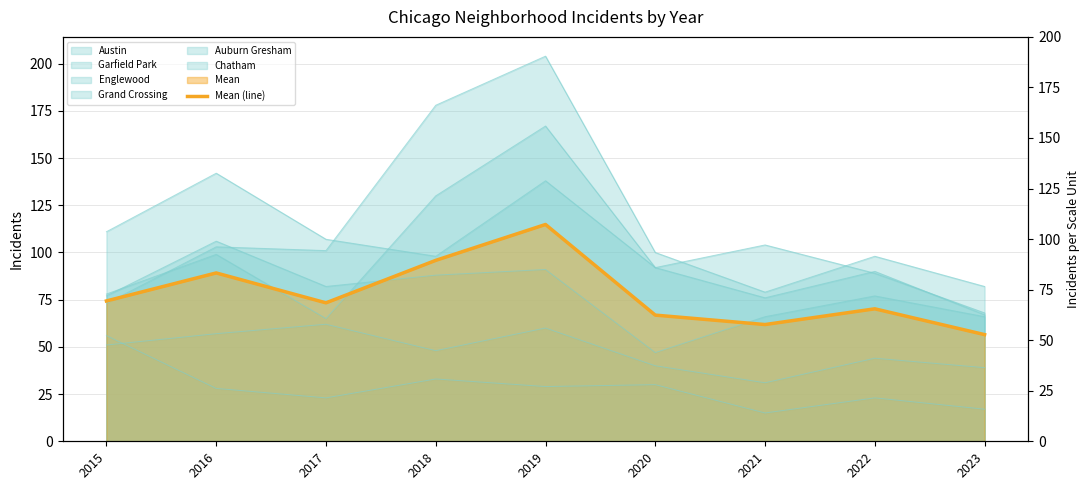

List the labels in order of value, smallest first.

2023, 2021, 2020, 2022, 2017, 2015, 2016, 2018, 2019